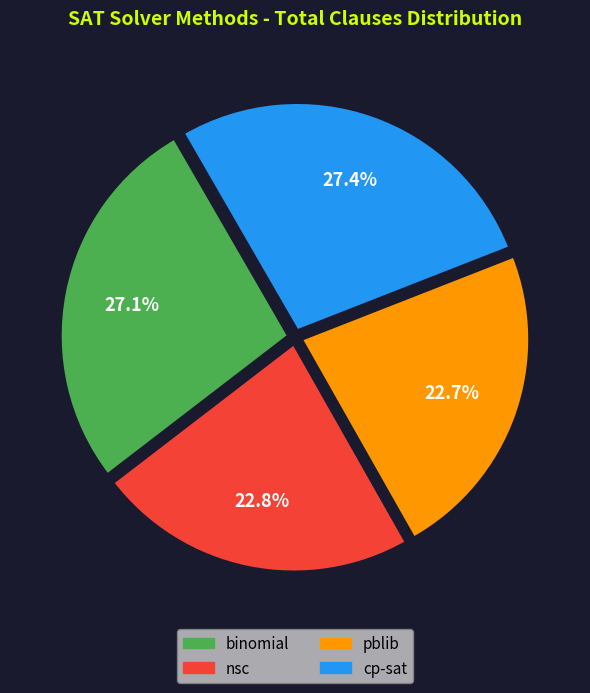

Approximately how many times larger is the value at binomial compared to pblib?

1.2